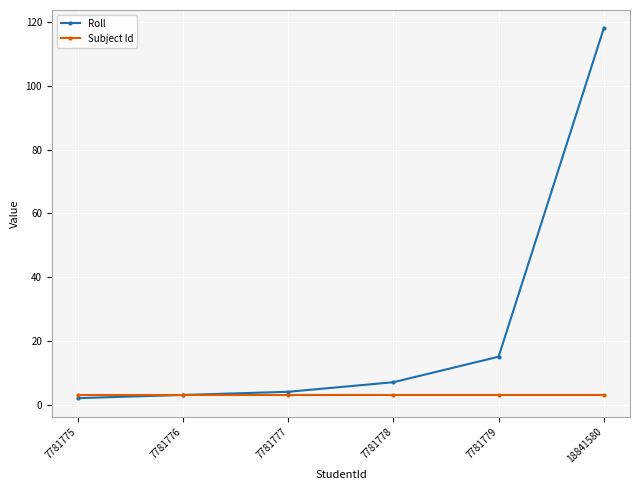

What is the difference between the highest and lowest values at 7781778?

4